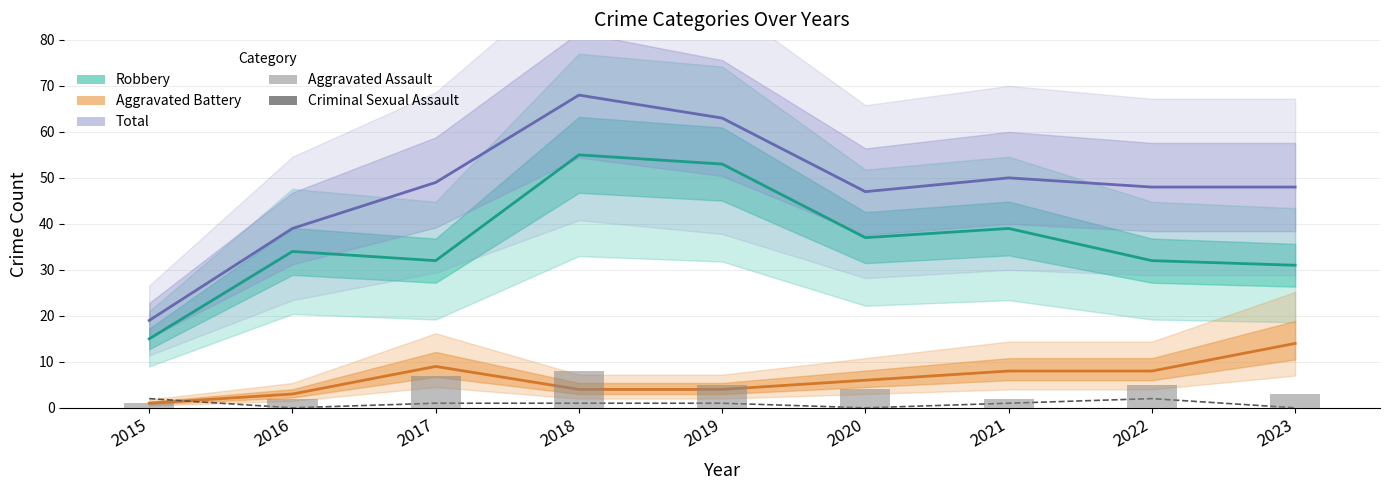

What is the value of the Aggravated Battery bar at the 1st from the left?

1